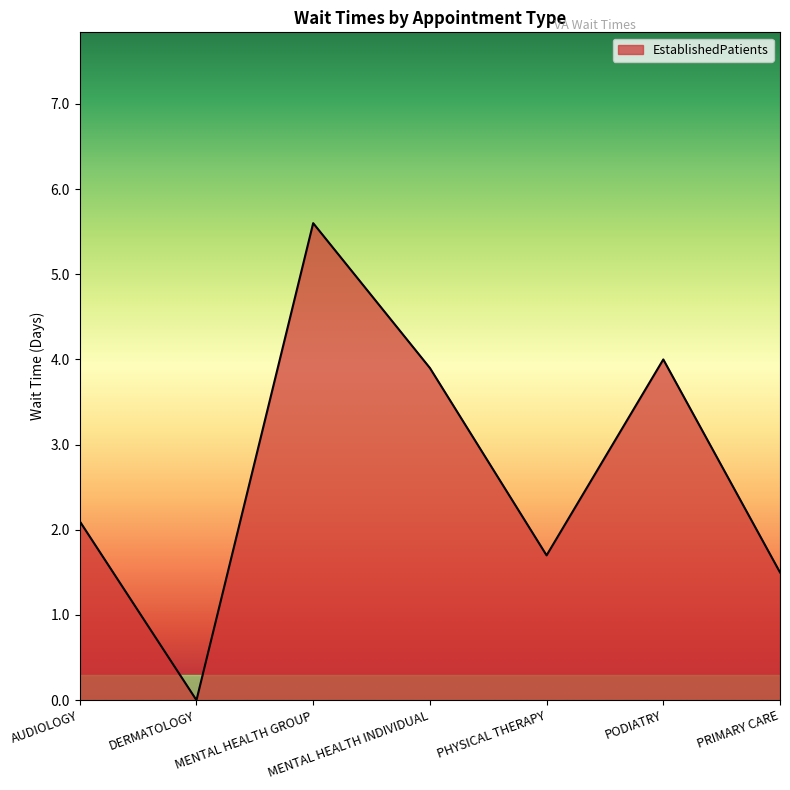

True or false: the data shows 5.6 at MENTAL HEALTH GROUP.

True